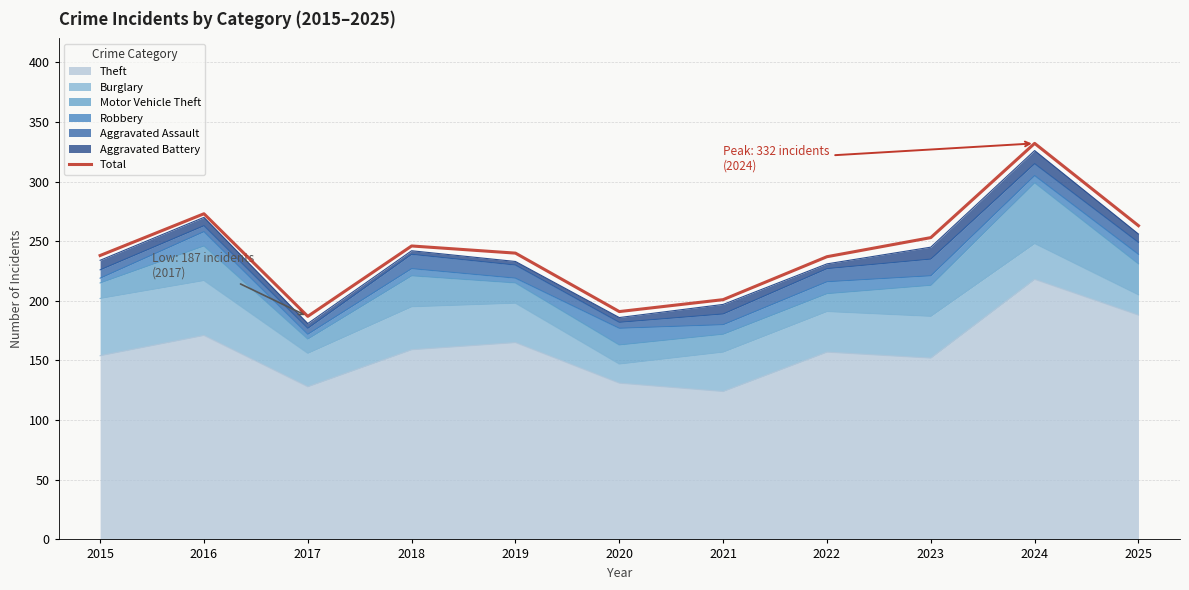

What is the difference between the values at 2019 and 2022?

3